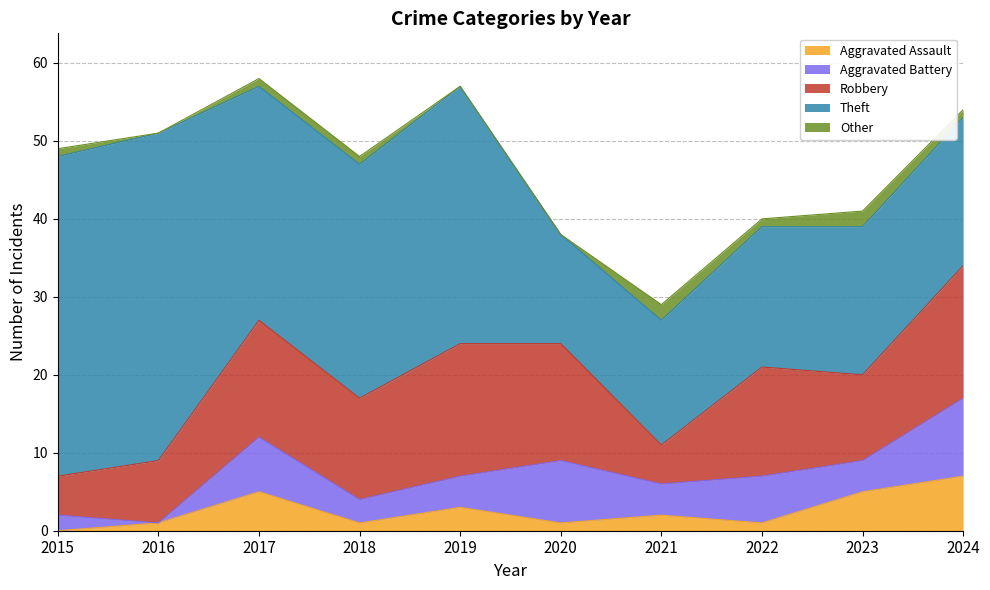

Reading left to right, extract all data points from this chart.

Aggravated Assault: 2015=0	2016=1	2017=5	2018=1	2019=3	2020=1	2021=2	2022=1	2023=5	2024=7
Aggravated Battery: 2015=2	2016=0	2017=7	2018=3	2019=4	2020=8	2021=4	2022=6	2023=4	2024=10
Robbery: 2015=5	2016=8	2017=15	2018=13	2019=17	2020=15	2021=5	2022=14	2023=11	2024=17
Theft: 2015=41	2016=42	2017=30	2018=30	2019=33	2020=14	2021=16	2022=18	2023=19	2024=19
Other: 2015=1	2016=0	2017=1	2018=1	2019=0	2020=0	2021=2	2022=1	2023=2	2024=1